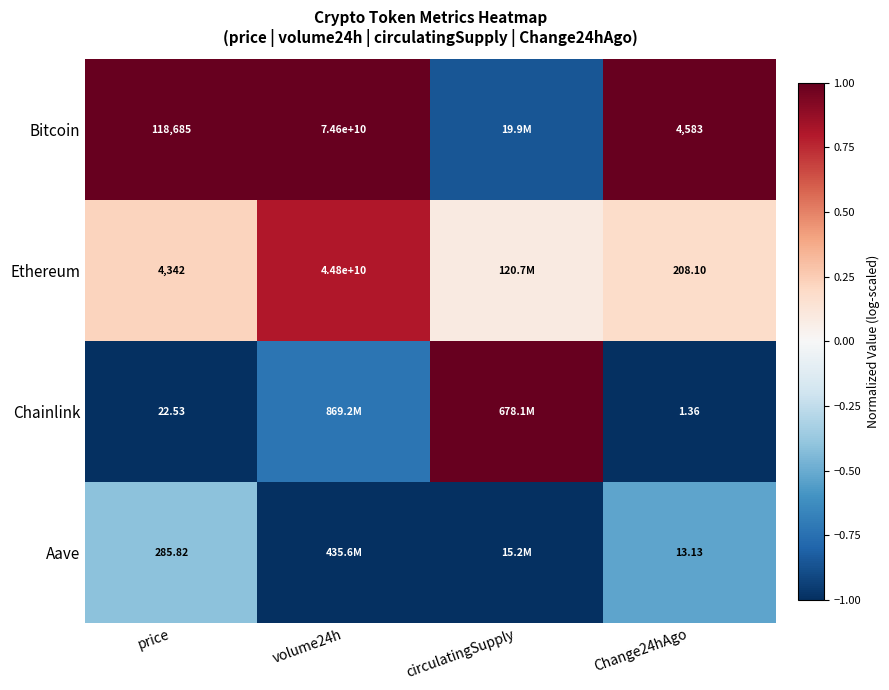

Is the value of Ethereum at volume24h greater than the value of Chainlink at Change24hAgo?

Yes